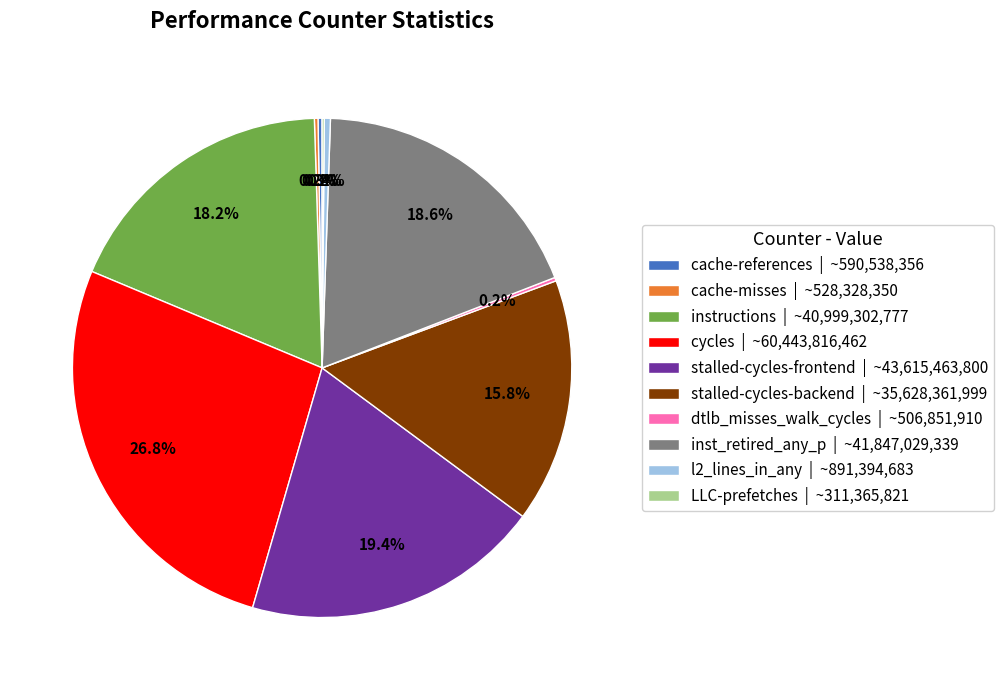

Is the sum of stalled-cycles-backend | ~35,628,361,999 and cycles | ~60,443,816,462 greater than half?

No